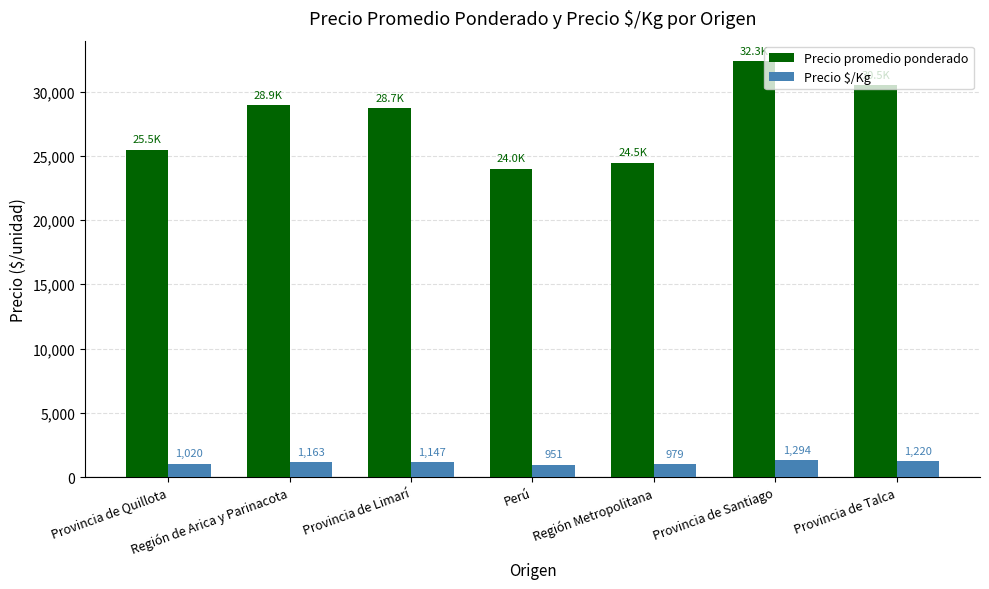

What position from the left is Región Metropolitana?

5